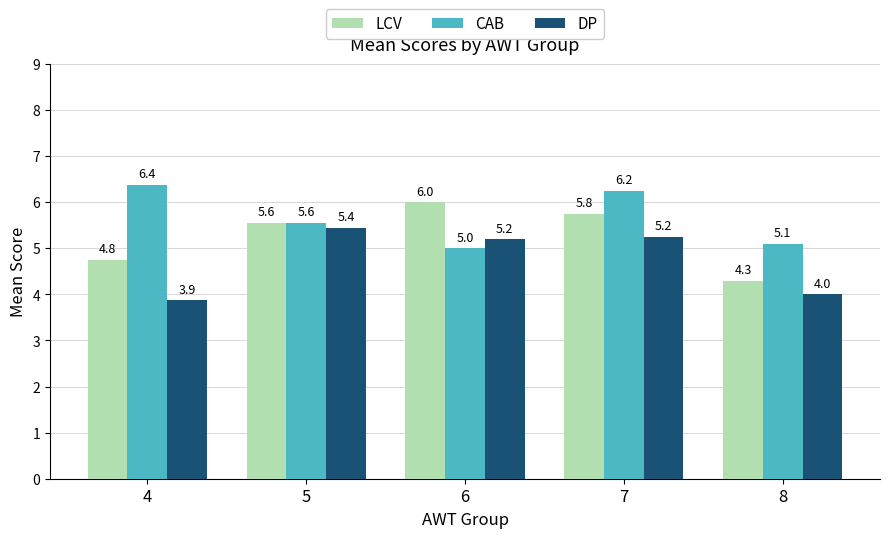

Between 6 and 8, which series saw the biggest shift?

LCV